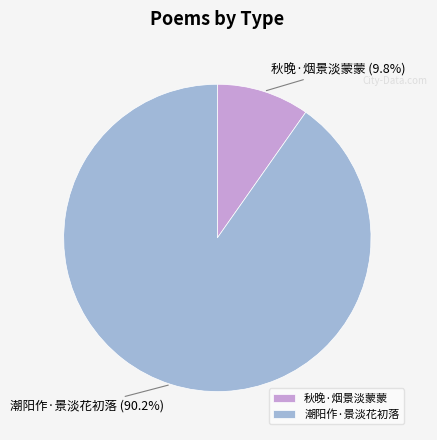

Which category has the smallest portion of the pie?

秋晚·烟景淡蒙蒙